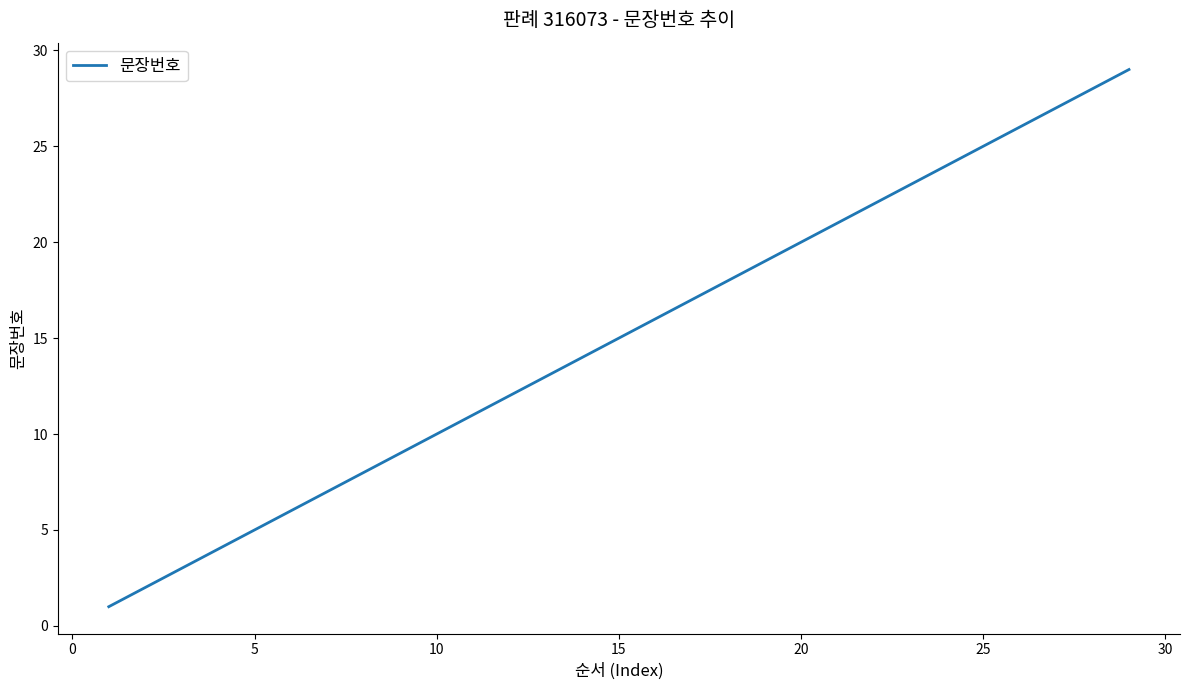

What is the maximum value shown in the chart?

29